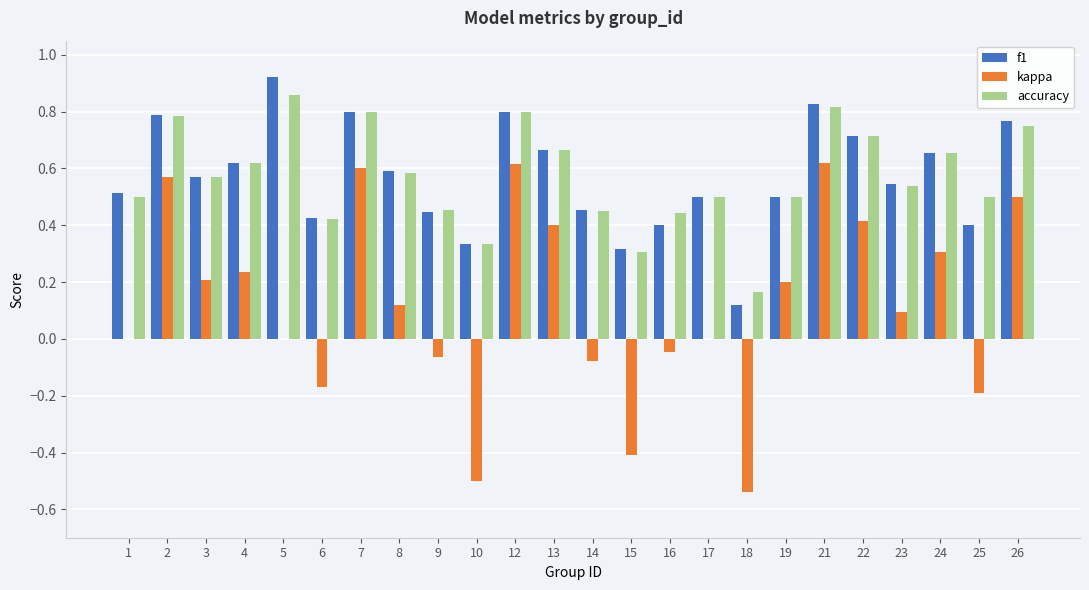

What is the sum of all f1 values?

13.7